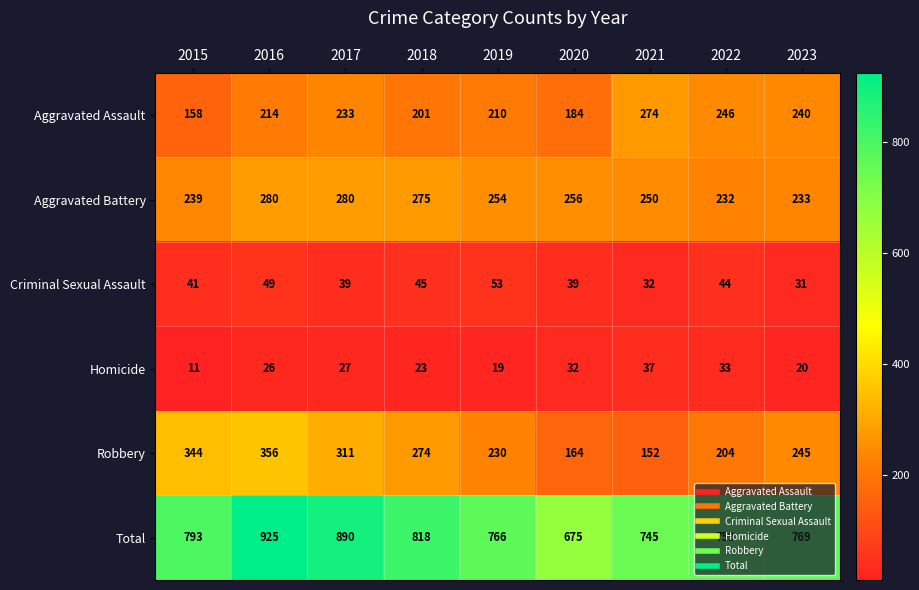

At how many categories does at least one series exceed 396?

9